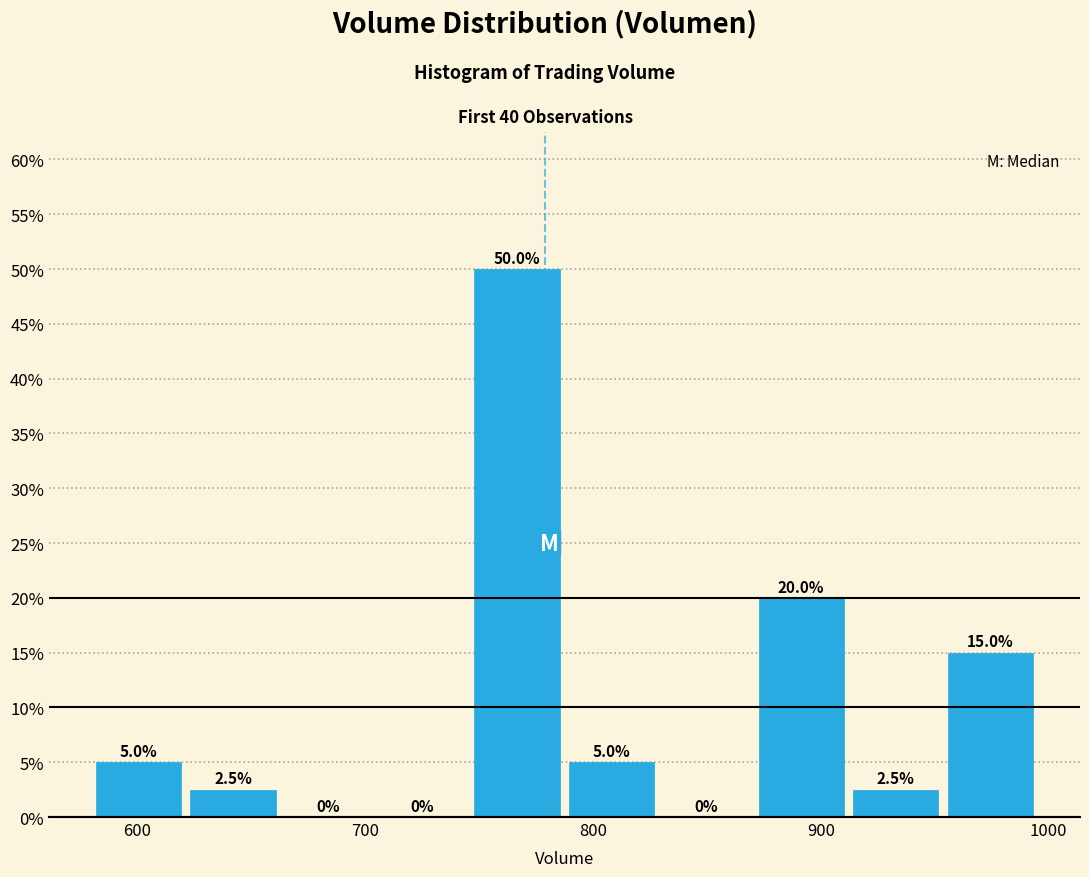

How tall is the bar that spans 910 to 950 on the x-axis? The bar edges are not printed on the chart, so give them approximately, as read against the axis.

2.5